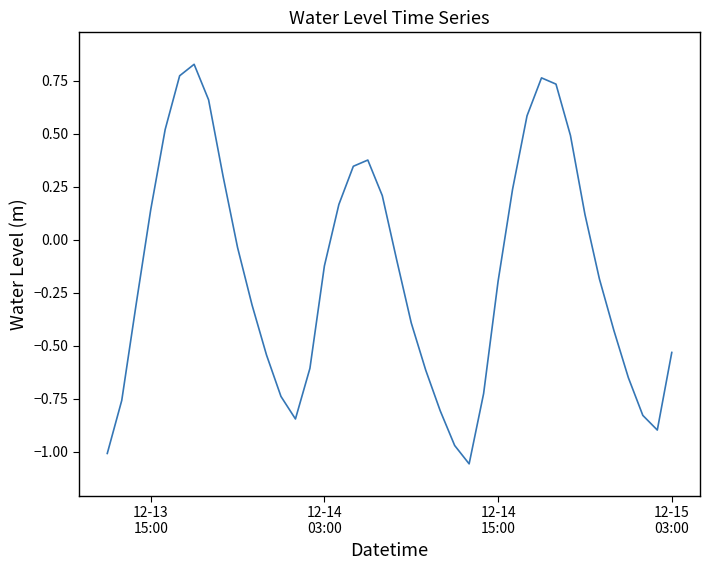

What is the difference between the maximum and minimum values?

1.9